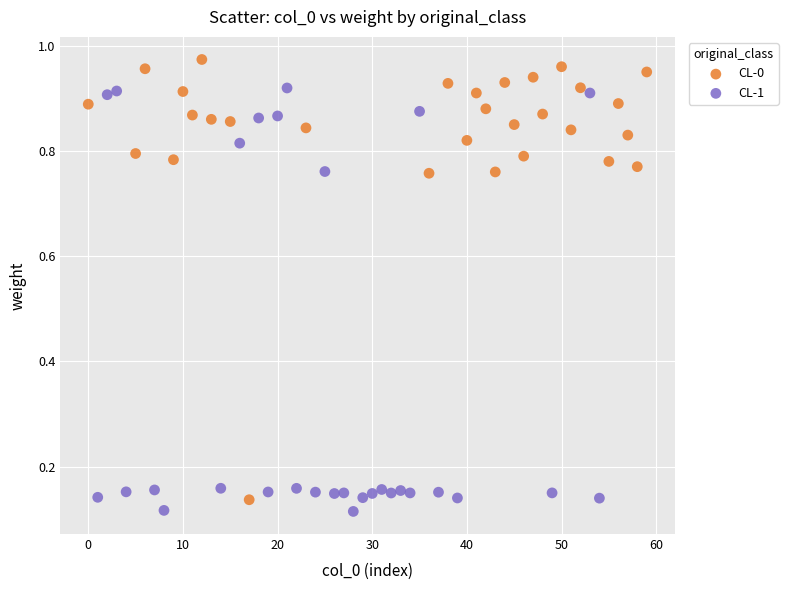

Which series contains the highest Y value?

CL-0